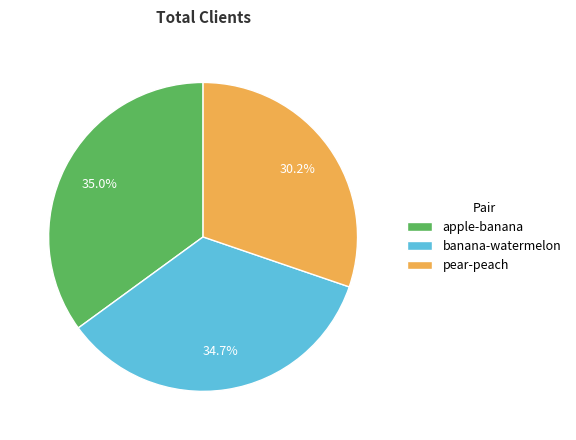

How many slices are in this pie chart?

3